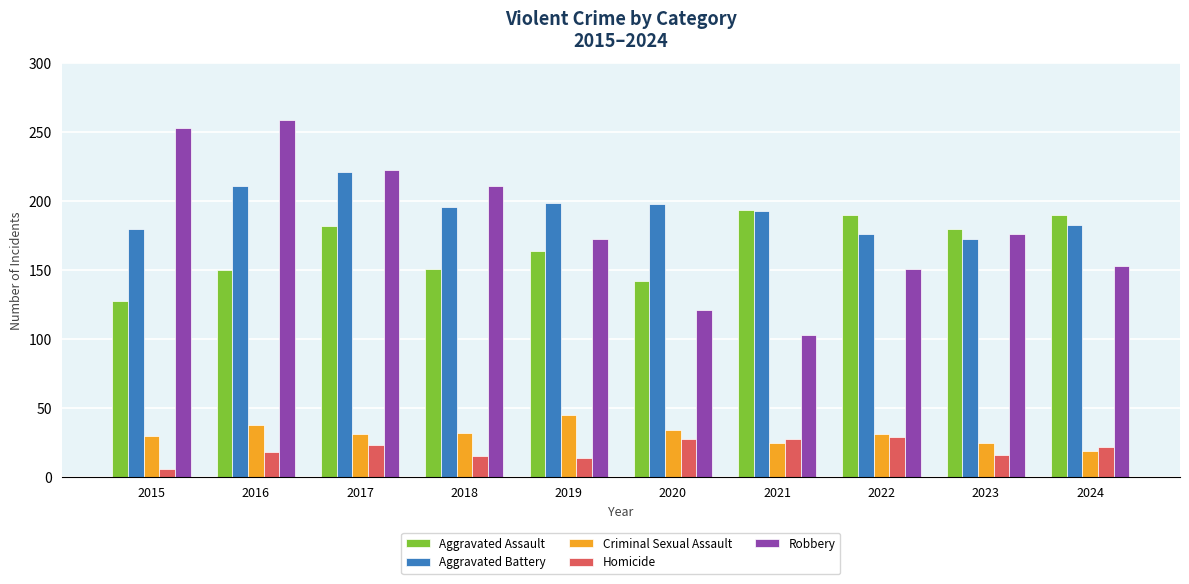

What is the total value across all series at 2017?

680